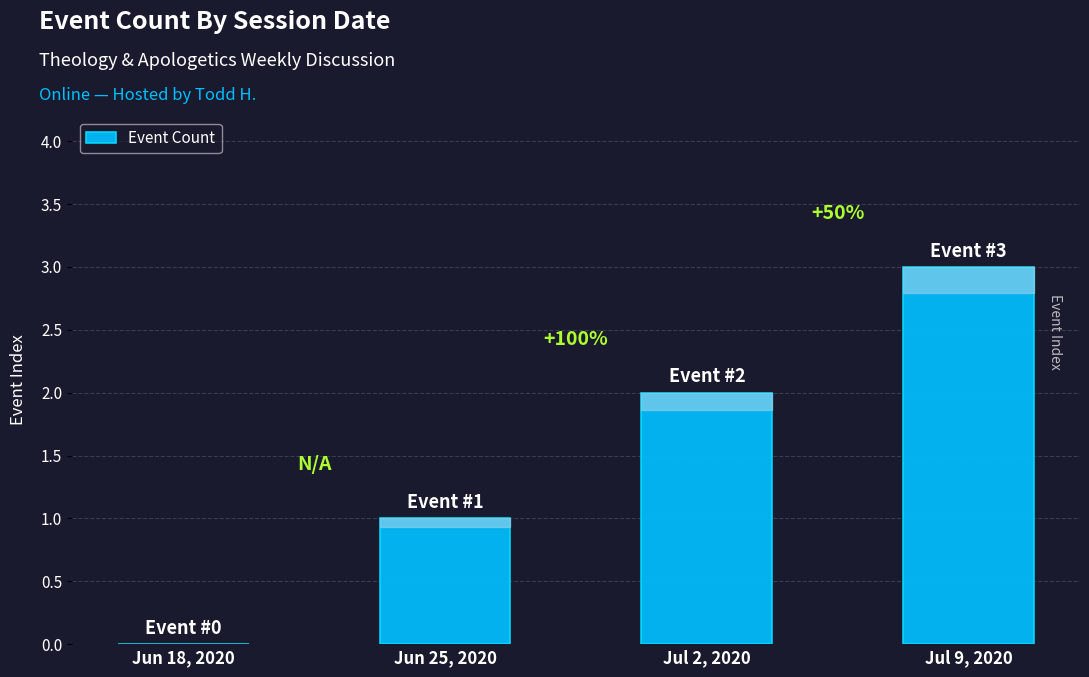

At which label is the value closest to 1?

Jun 25, 2020